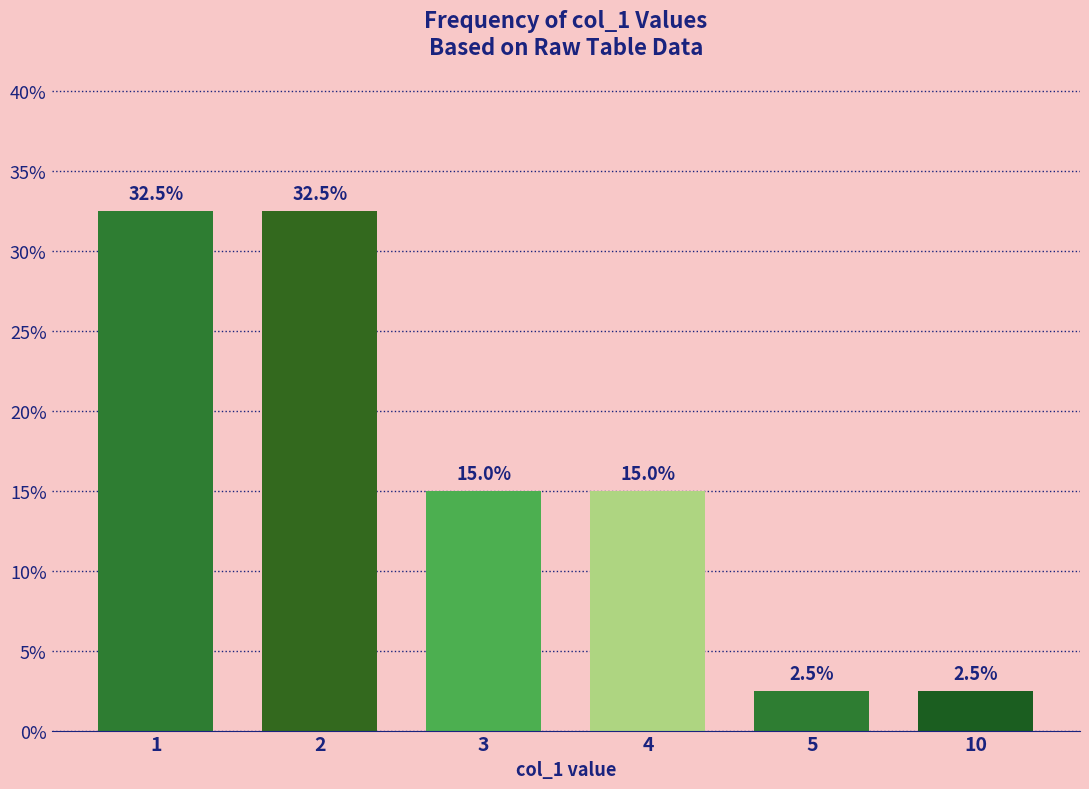

What is the change in value from 3 to 10?

-12.5